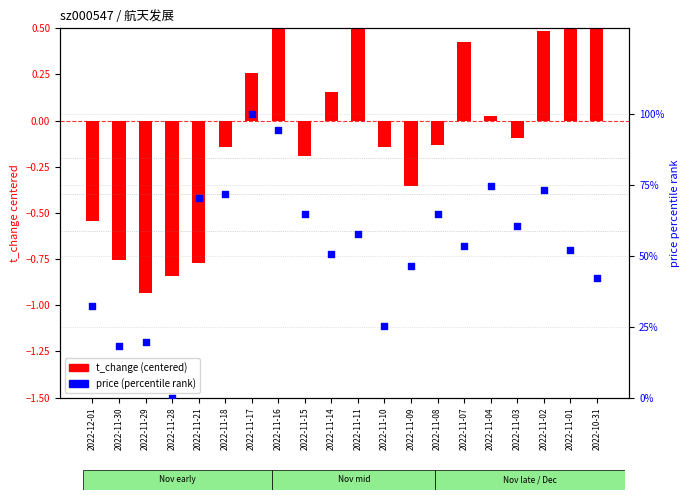

Which series contains the highest Y value?

price (percentile rank)